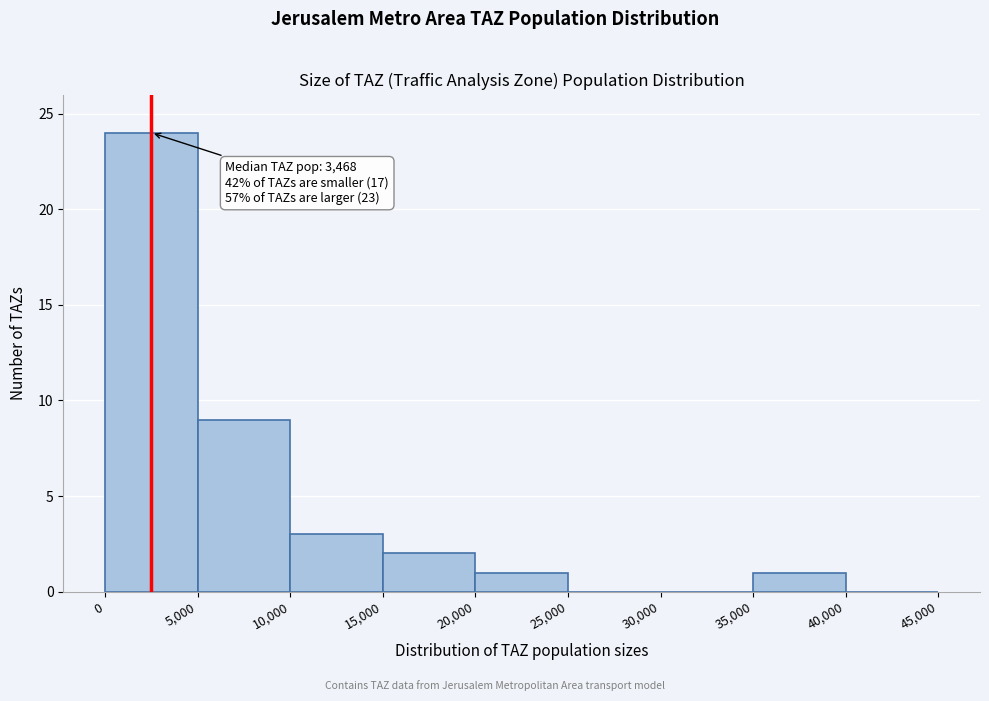

Which range on the x-axis has the tallest bar?

0 to 5,000